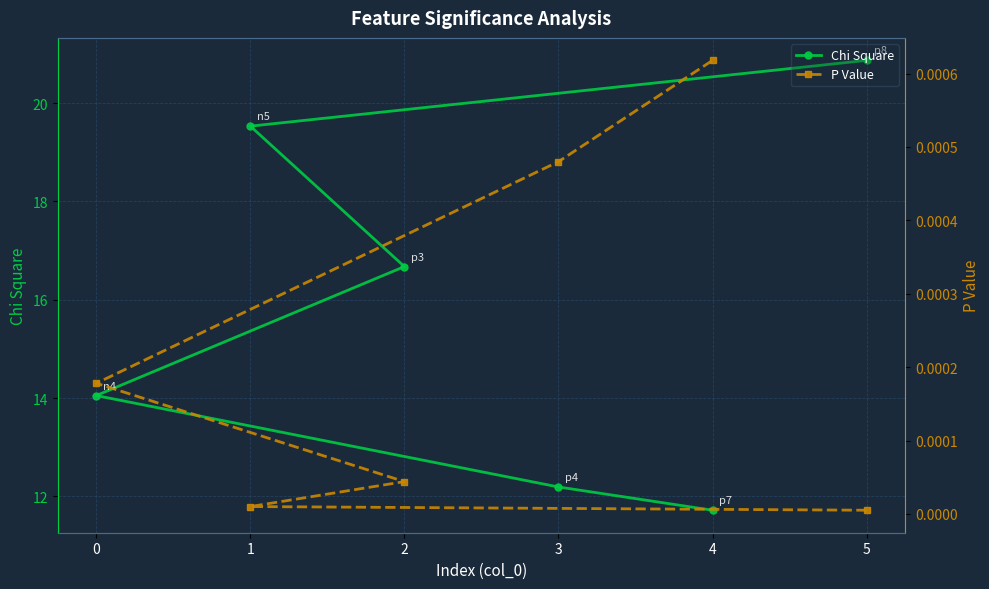

Is the value of P Value at 5 greater than the value of Chi Square at 3?

No